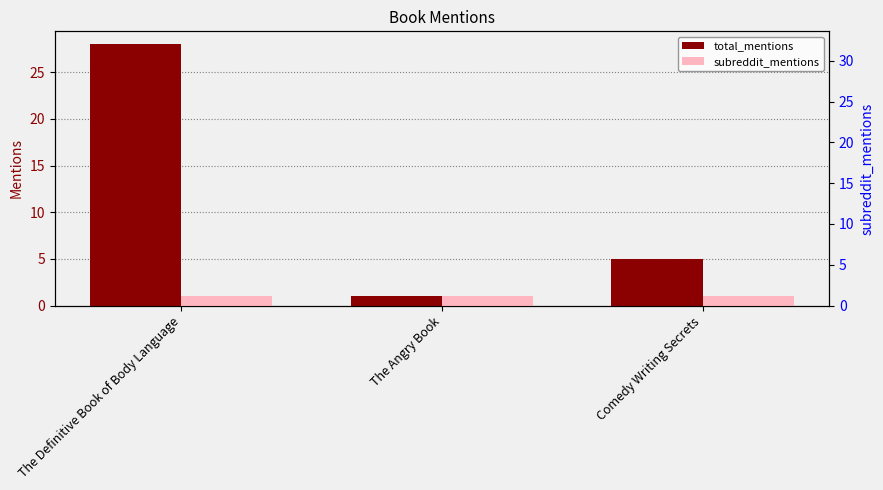

Between The Angry Book and Comedy Writing Secrets, which series saw the biggest shift?

total_mentions